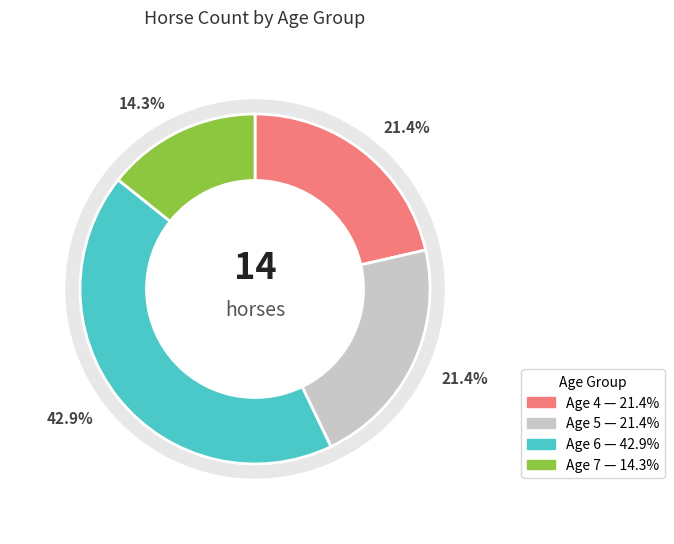

Does 7 represent more than half of the total?

No